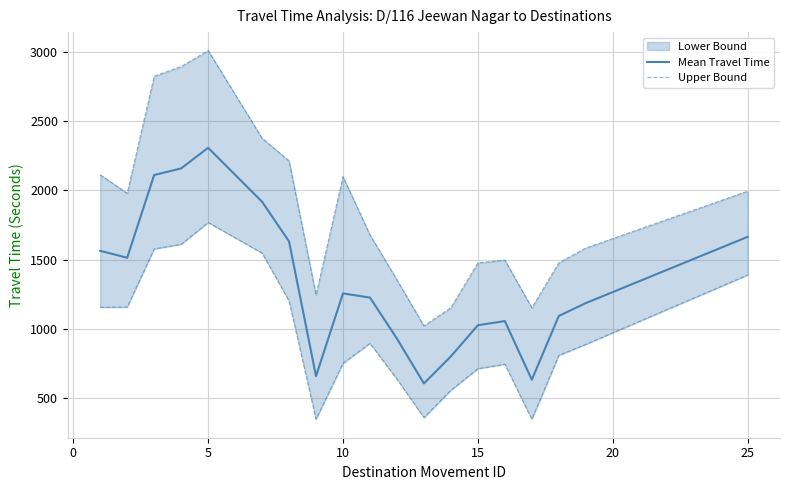

Which series changed the most between 20 and 15?

Mean Travel Time